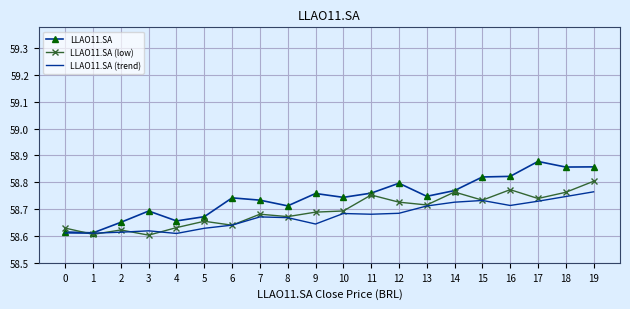

Which series has the largest total across all categories?

LLAO11.SA